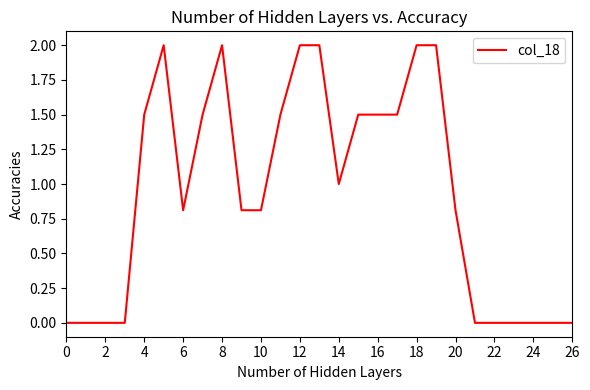

What is the difference between the maximum and minimum values?

2.0